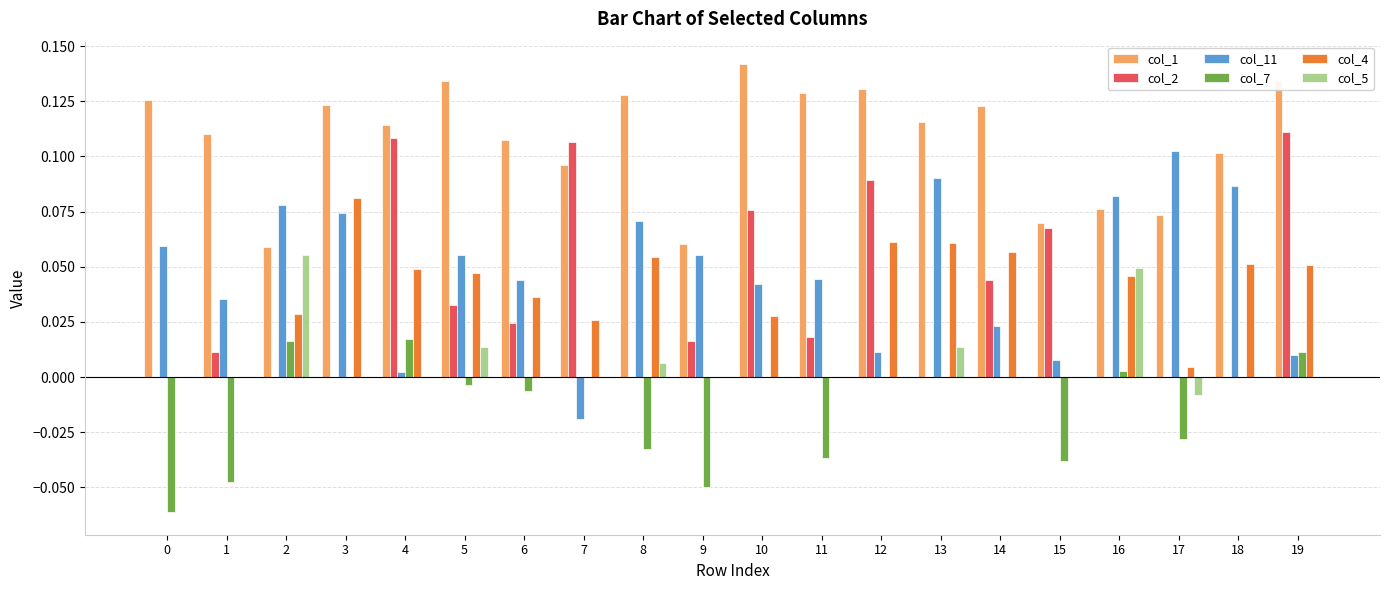

What is the sum of all col_7 values?

-0.3